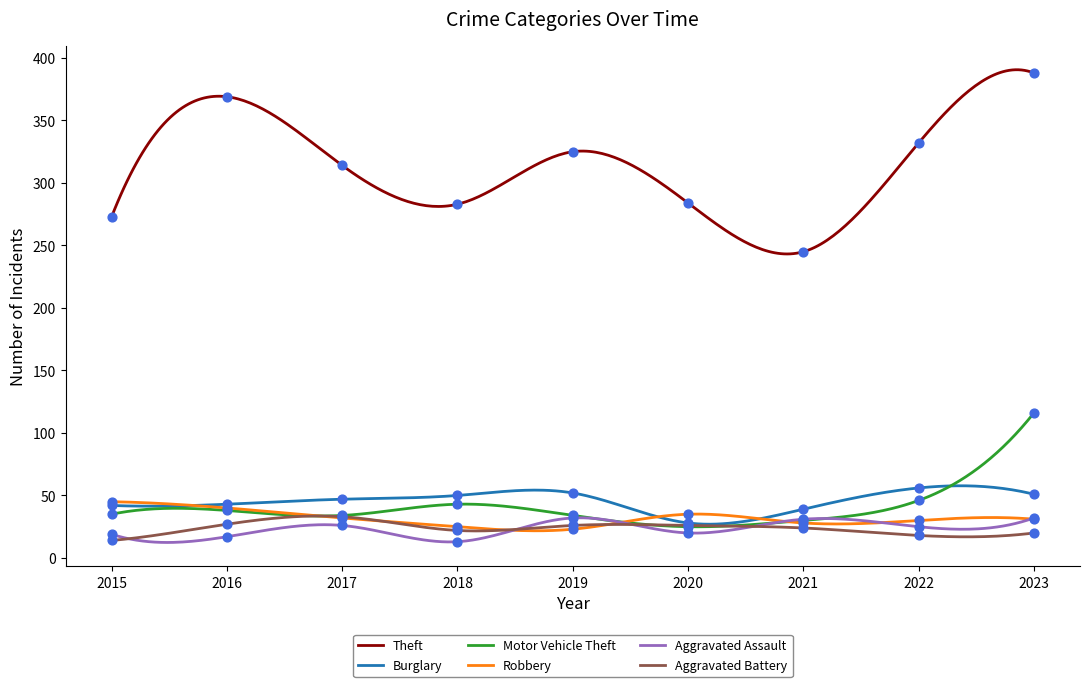

Which series has the largest Y range (max minus min)?

Theft